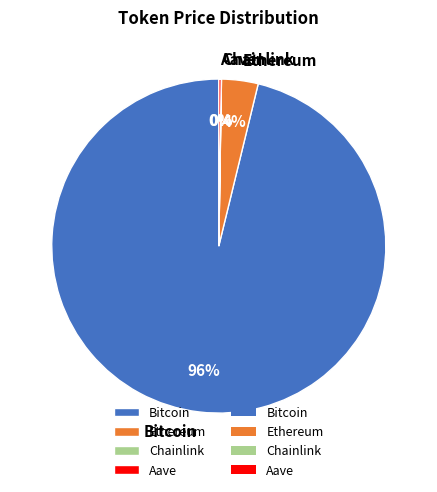

Is Bitcoin the majority of the pie?

Yes